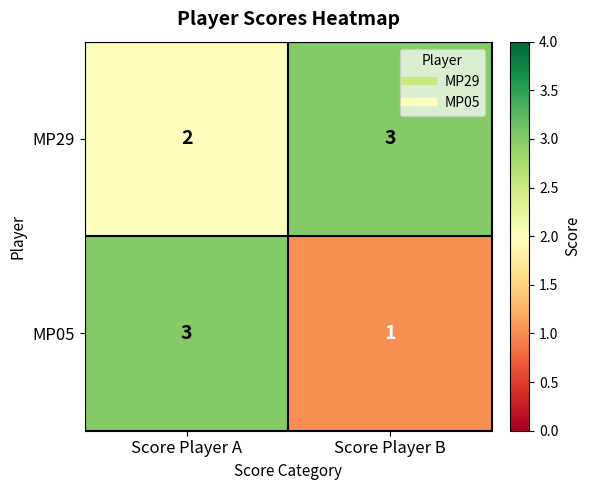

What is the sum of the MP29 values at Score Player B and Score Player A?

5